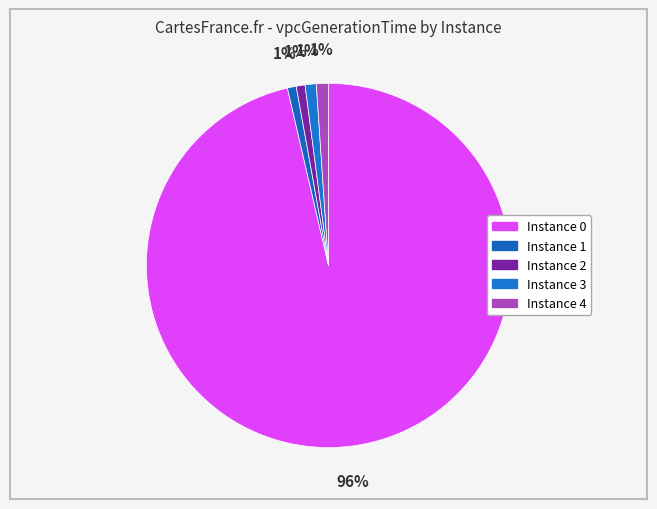

How many slices are in this pie chart?

5